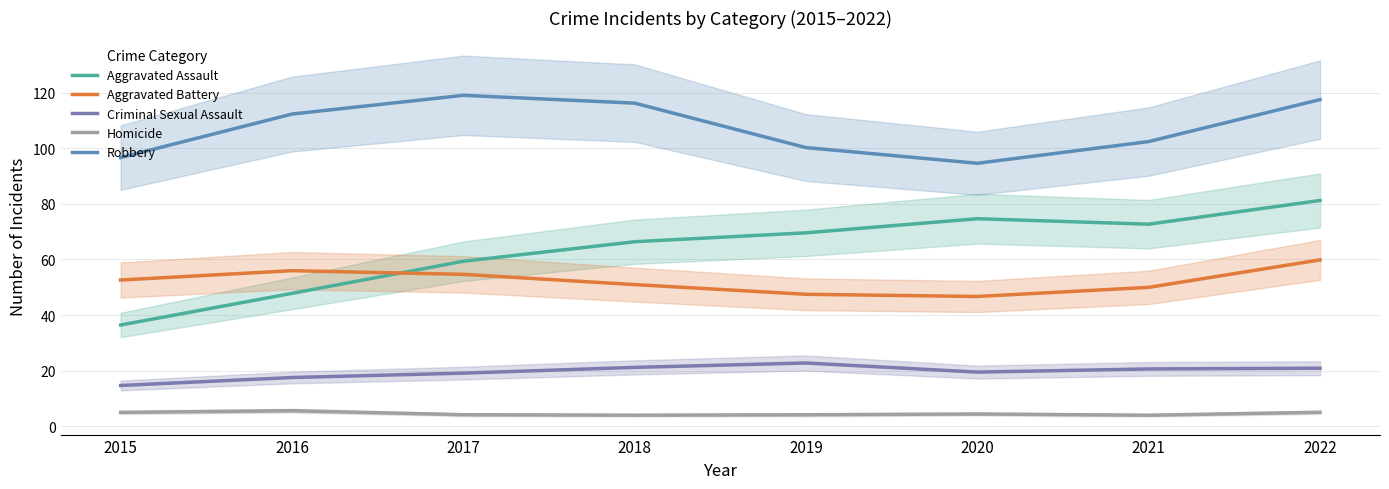

Is this an area chart (filled region under the line)?

No